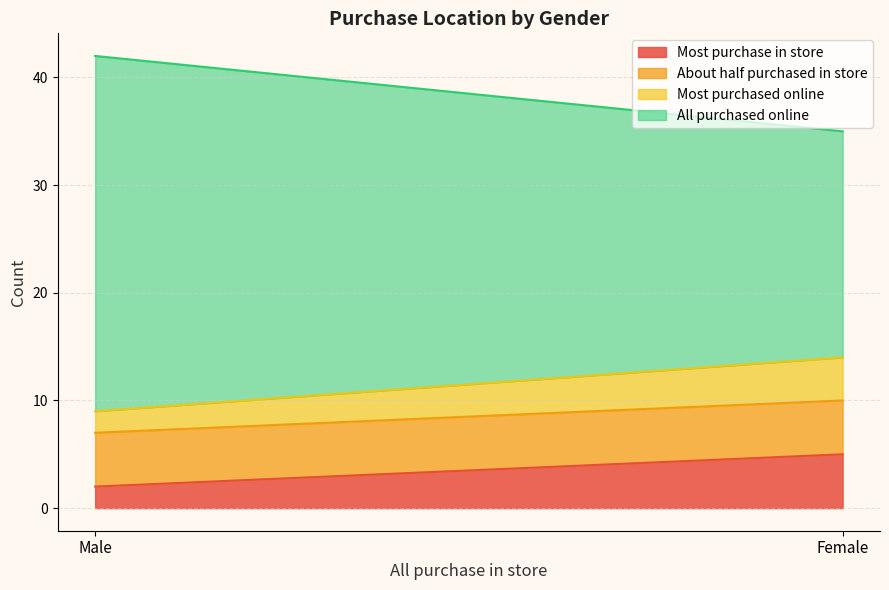

How many lines are shown in the chart?

4